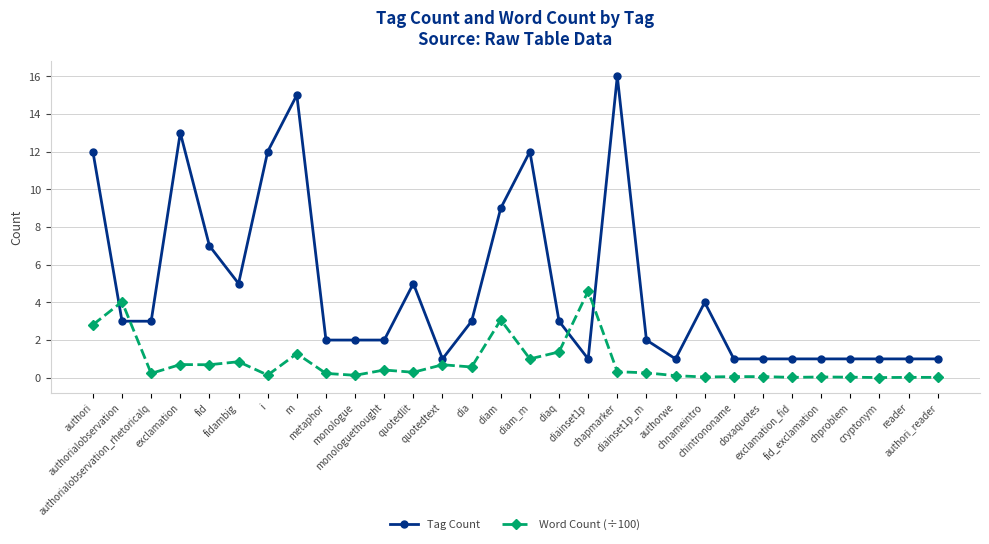

What is the total value across all series at authorwe?

1.1